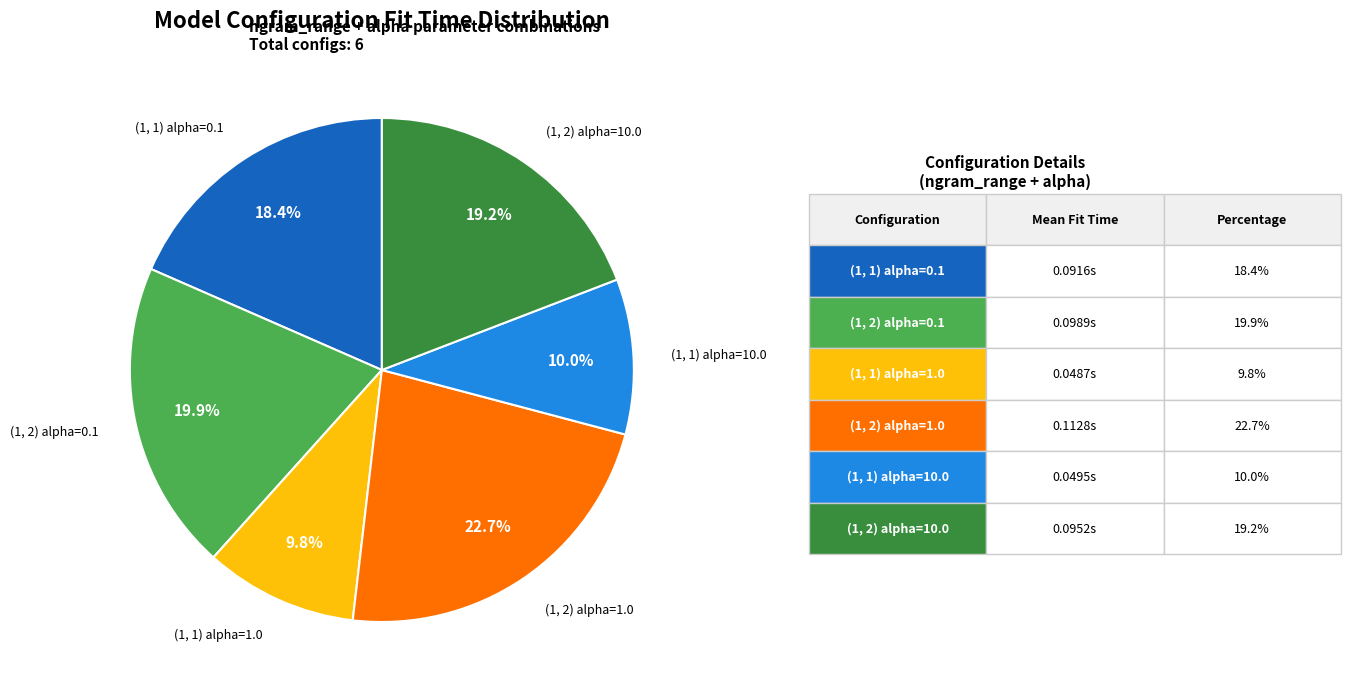

Is there any slice that represents more than half of the pie?

No